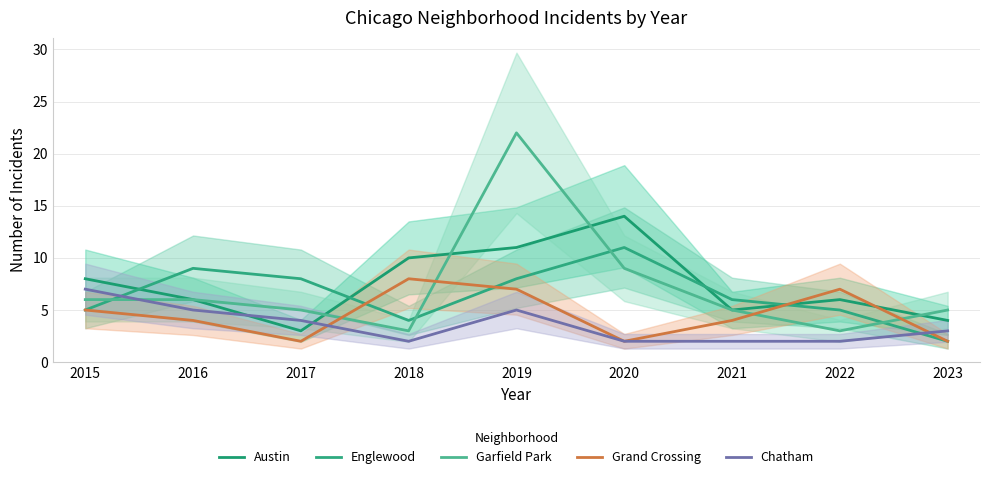

At which label does Grand Crossing reach its peak?

2018